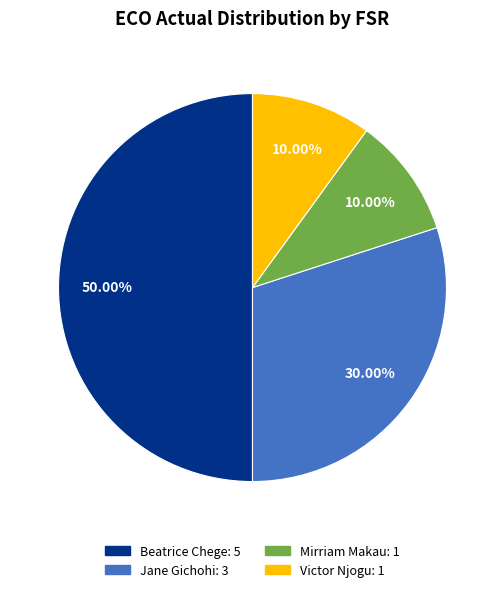

To the nearest percent, what portion does Victor Njogu represent?

10%